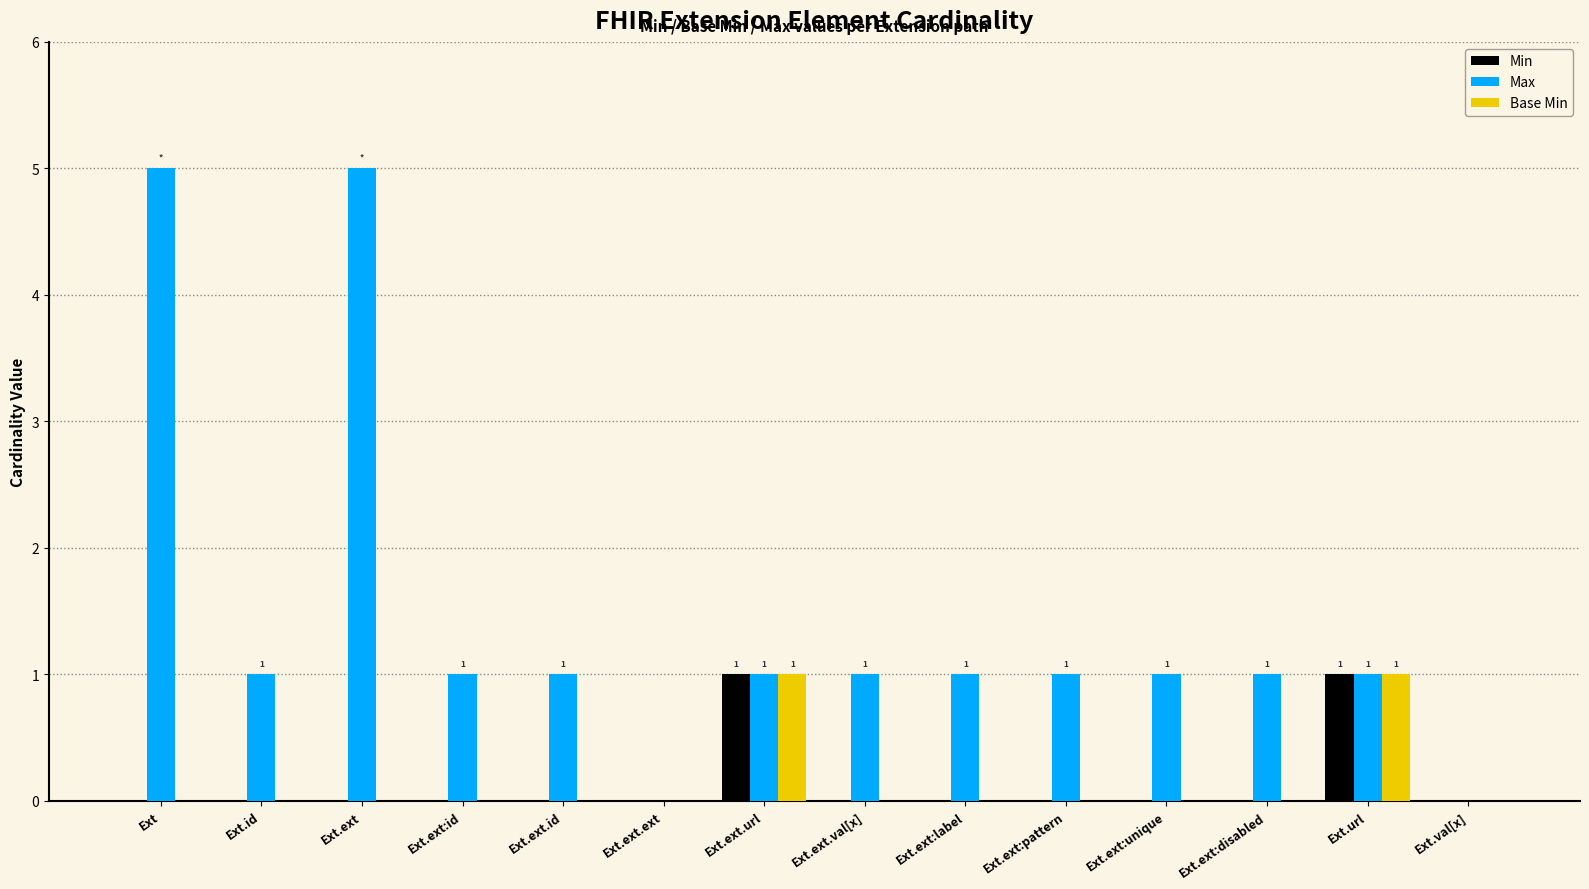

Reading left to right, transcribe all the data shown in this chart.

Min: Ext=0	Ext.id=0	Ext.ext=0	Ext.ext:id=0	Ext.ext.id=0	Ext.ext.ext=0	Ext.ext.url=1	Ext.ext.val[x]=0	Ext.ext:label=0	Ext.ext:pattern=0	Ext.ext:unique=0	Ext.ext:disabled=0	Ext.url=1	Ext.val[x]=0
Max: Ext=5	Ext.id=1	Ext.ext=5	Ext.ext:id=1	Ext.ext.id=1	Ext.ext.ext=0	Ext.ext.url=1	Ext.ext.val[x]=1	Ext.ext:label=1	Ext.ext:pattern=1	Ext.ext:unique=1	Ext.ext:disabled=1	Ext.url=1	Ext.val[x]=0
Base Min: Ext=0	Ext.id=0	Ext.ext=0	Ext.ext:id=0	Ext.ext.id=0	Ext.ext.ext=0	Ext.ext.url=1	Ext.ext.val[x]=0	Ext.ext:label=0	Ext.ext:pattern=0	Ext.ext:unique=0	Ext.ext:disabled=0	Ext.url=1	Ext.val[x]=0